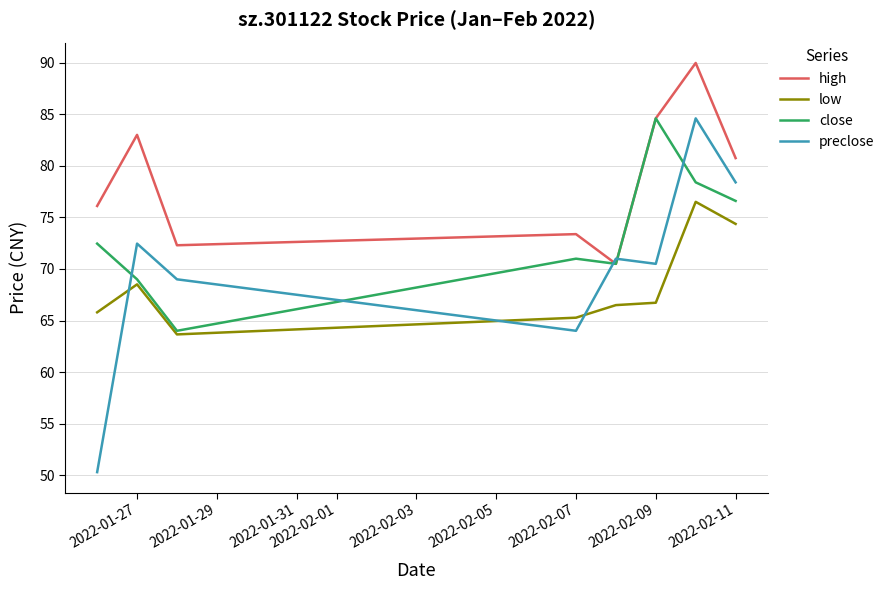

Which series has the widest spread of values?

preclose